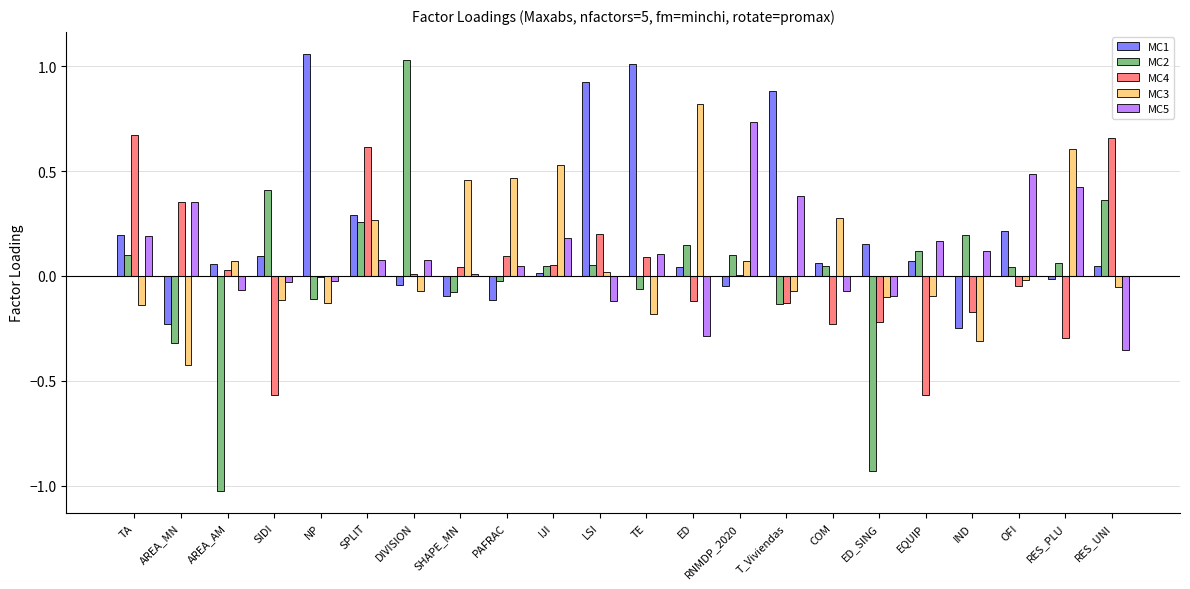

The MC3 series shows 0.2 at PAFRAC. True or false?

False